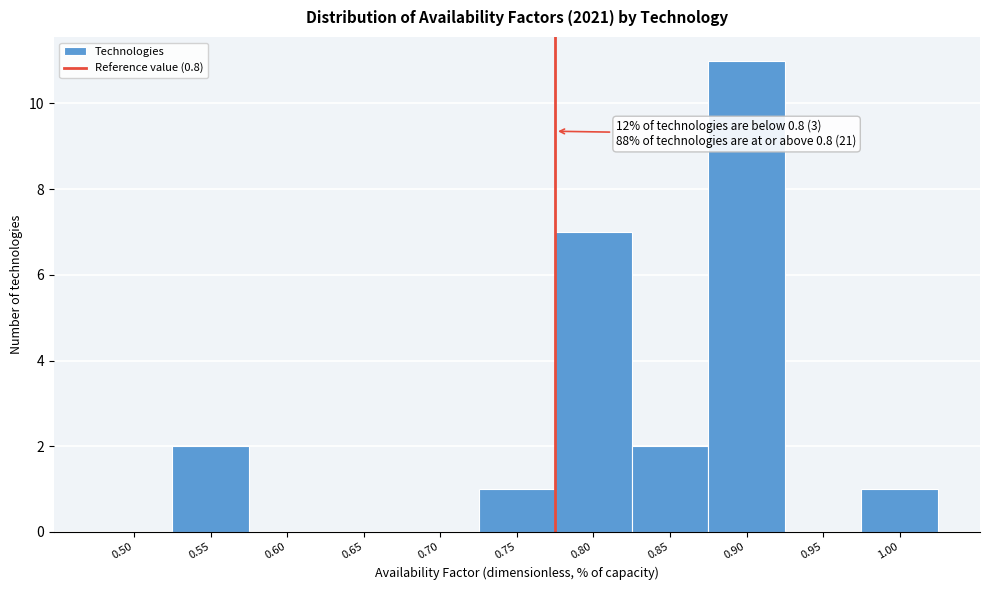

Reading right to left, transcribe all the data shown in this chart.

1.00=1	0.95=0	0.90=11	0.85=2	0.80=7	0.75=1	0.70=0	0.65=0	0.60=0	0.55=2	0.50=0